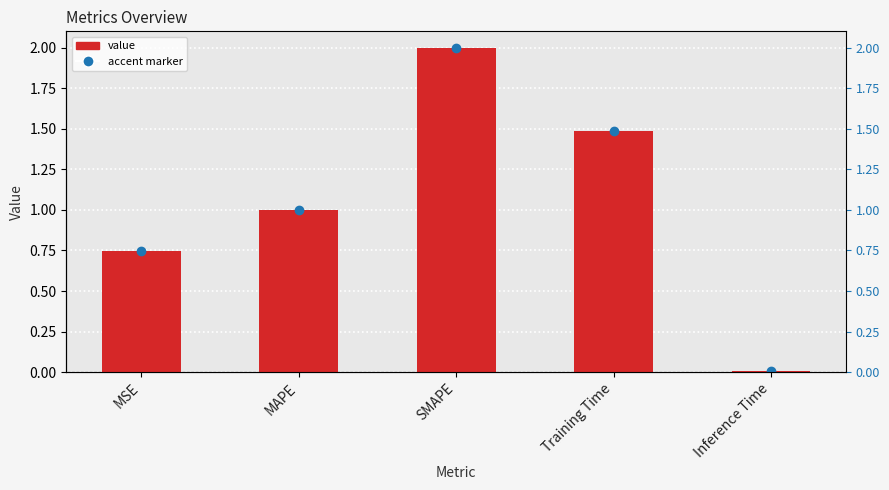

Which category has the highest value across all series?

SMAPE